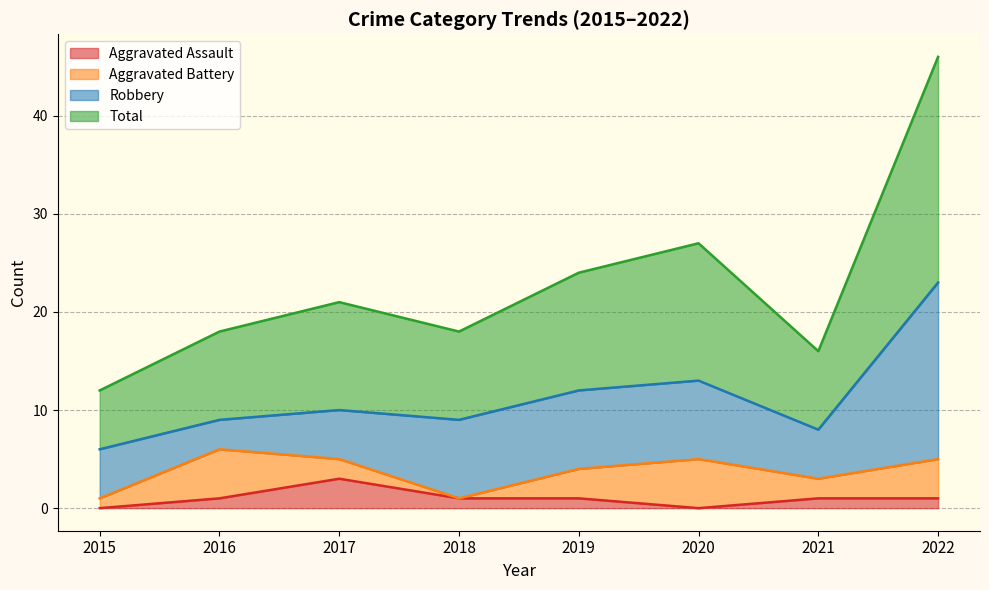

Does the chart have visible grid lines?

Yes